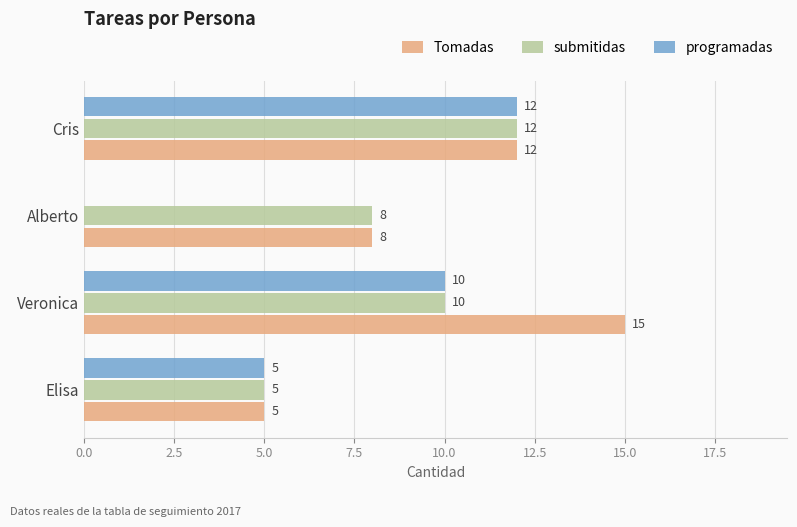

What is the total value across all series at Alberto?

16